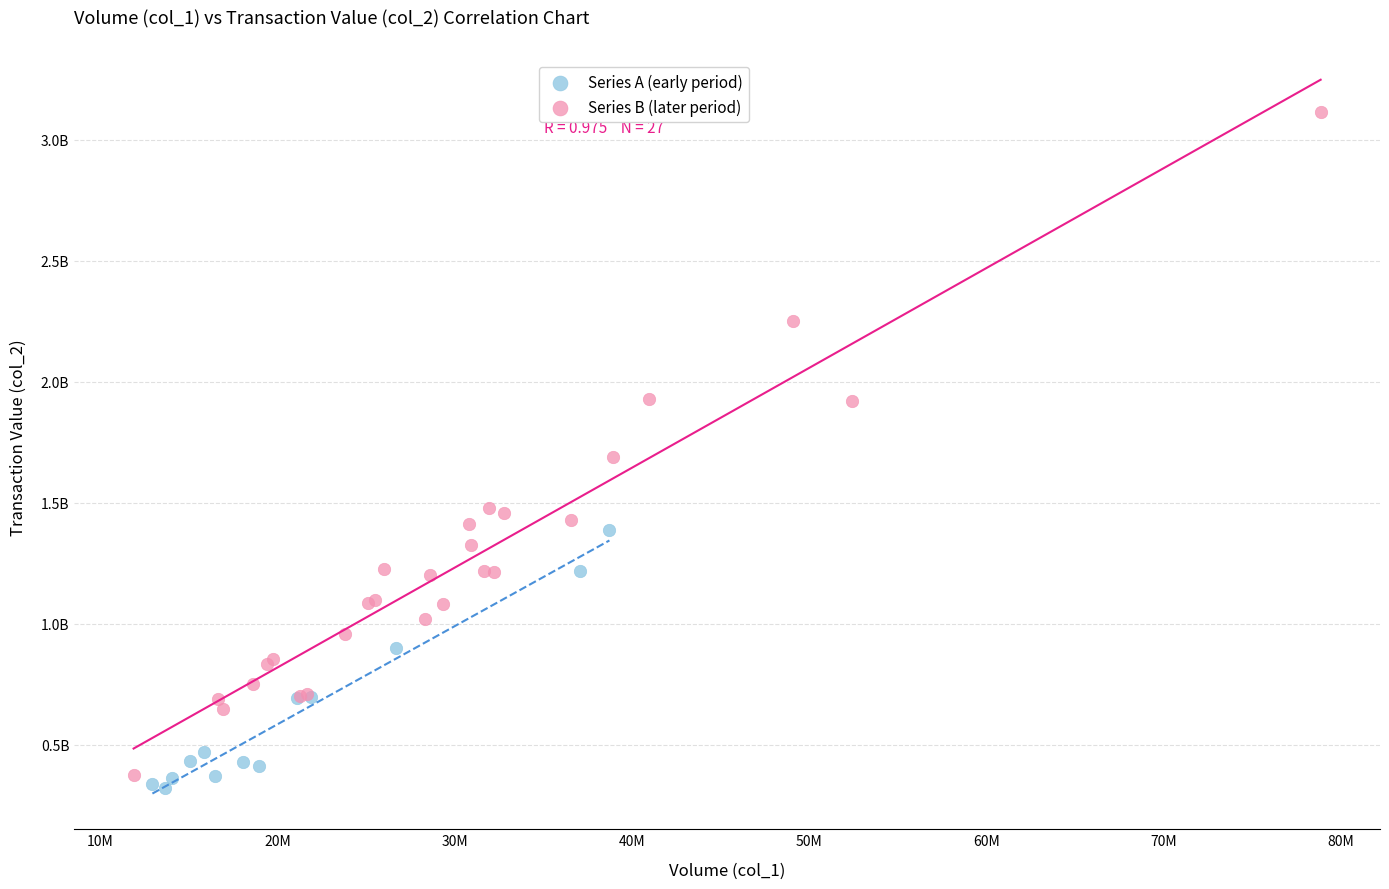

What are all the series names shown in the legend?

Series A (early period), Series B (later period)